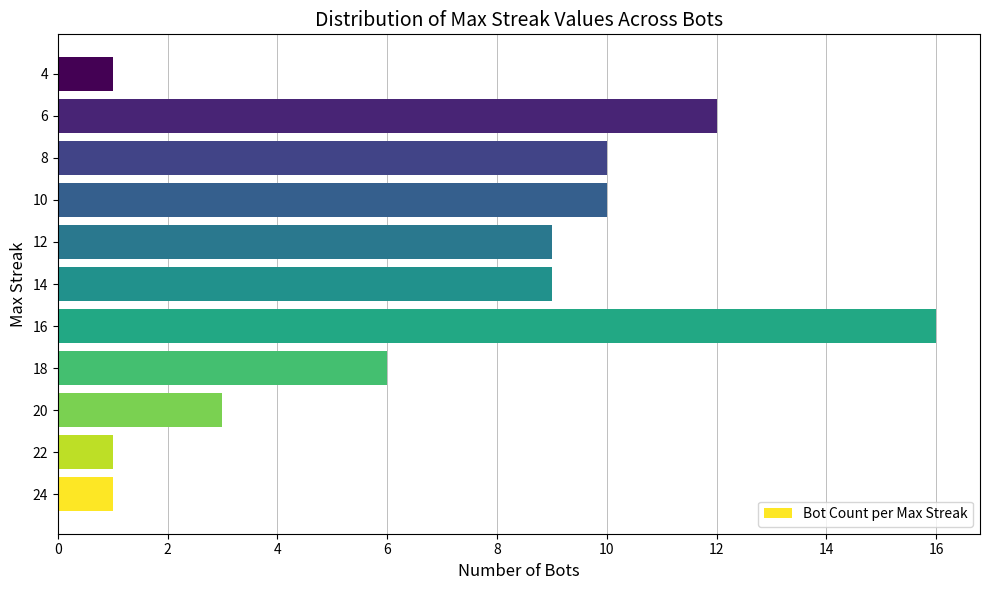

What is the change in value from 6 to 4?

-11